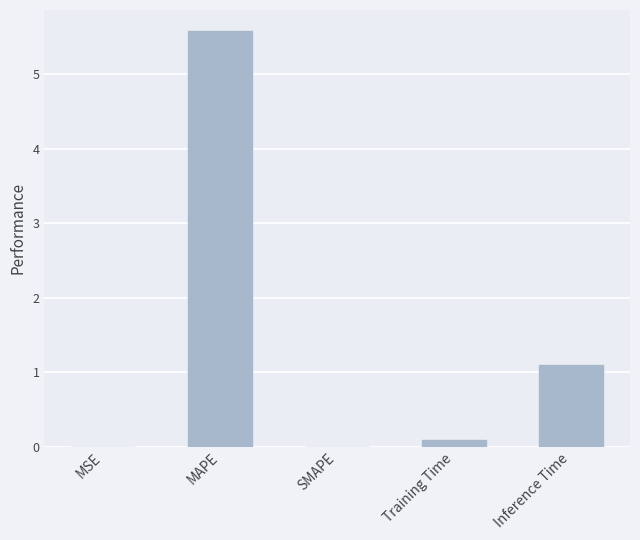

What is the sum of all values?

6.8